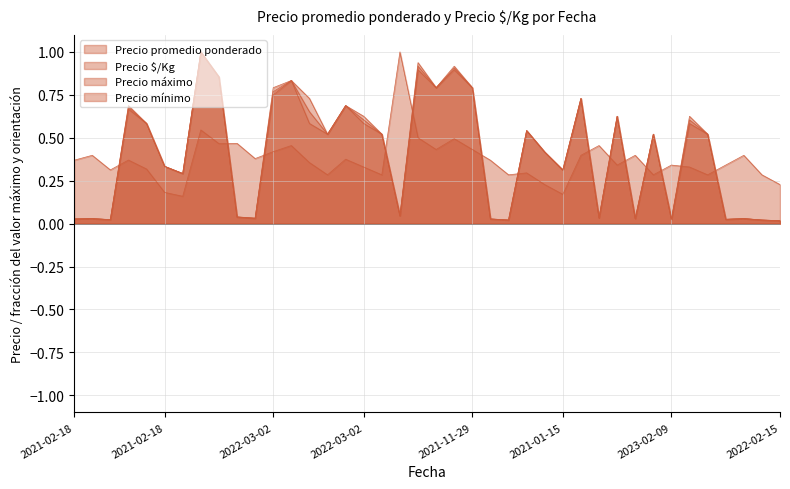

Count the Precio $/Kg values in the range 0 to 1.

40